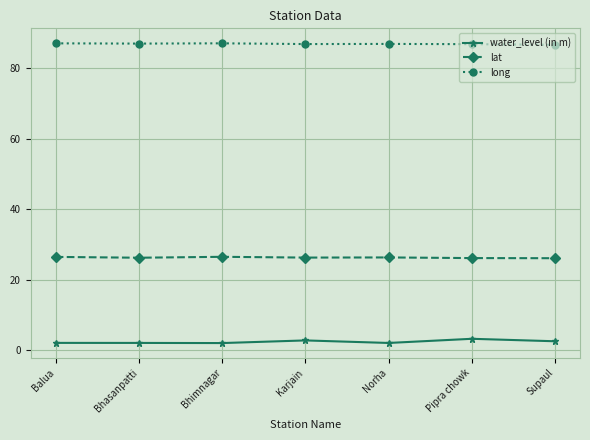

What is the sum of all lat values?

184.2